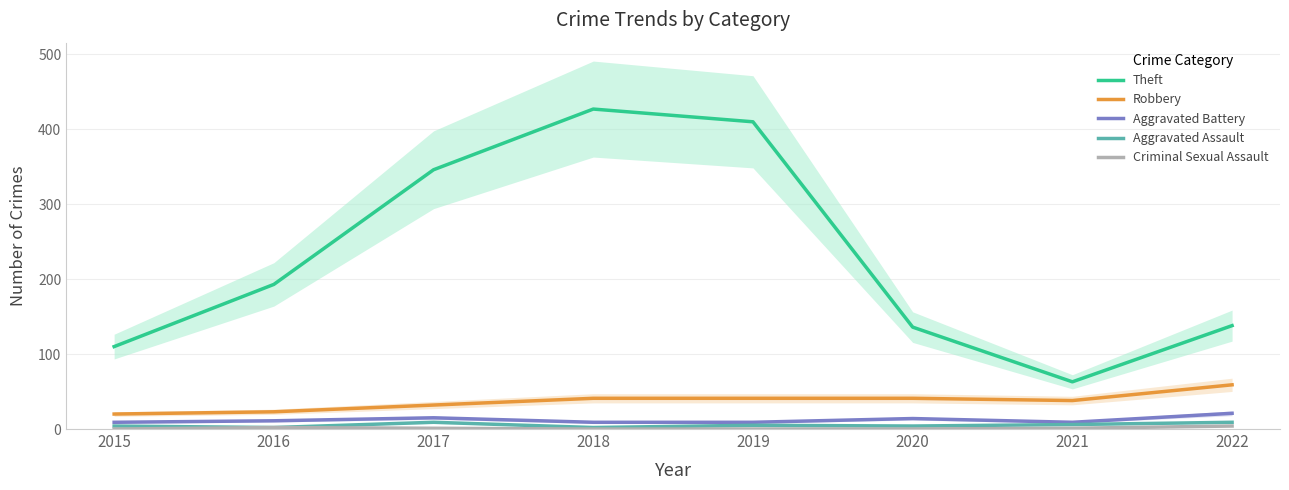

Which series has the widest spread of values?

Theft